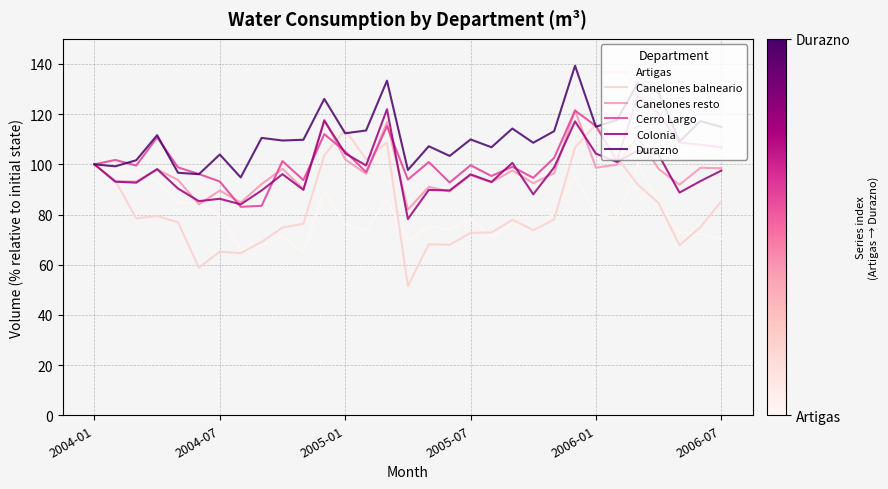

How many lines are shown in the chart?

6